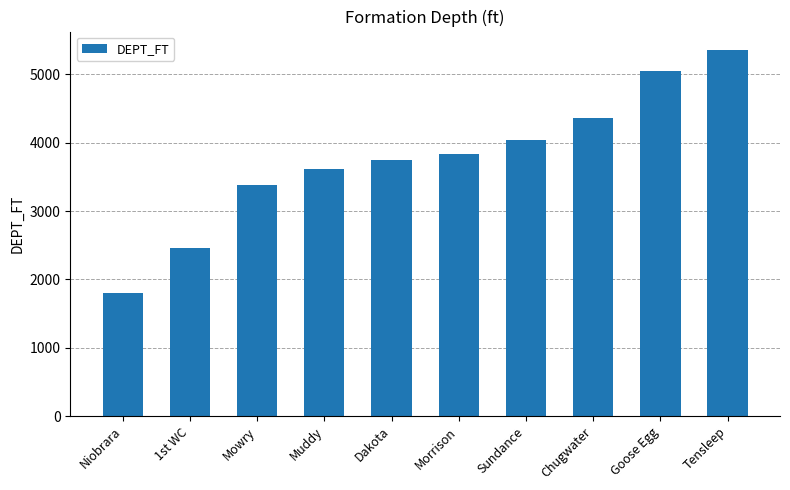

Does the chart contain stacked bars?

No